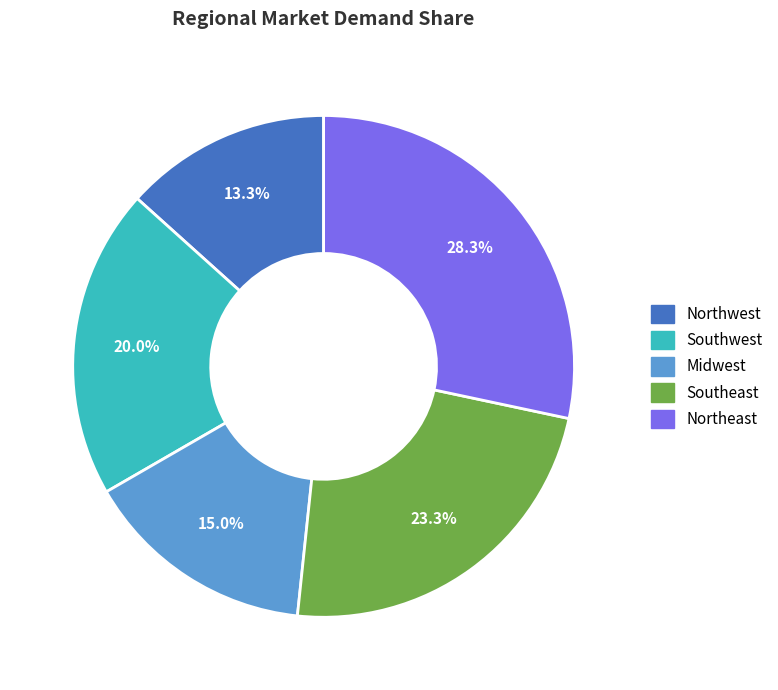

Which category has the smallest portion of the pie?

Northwest